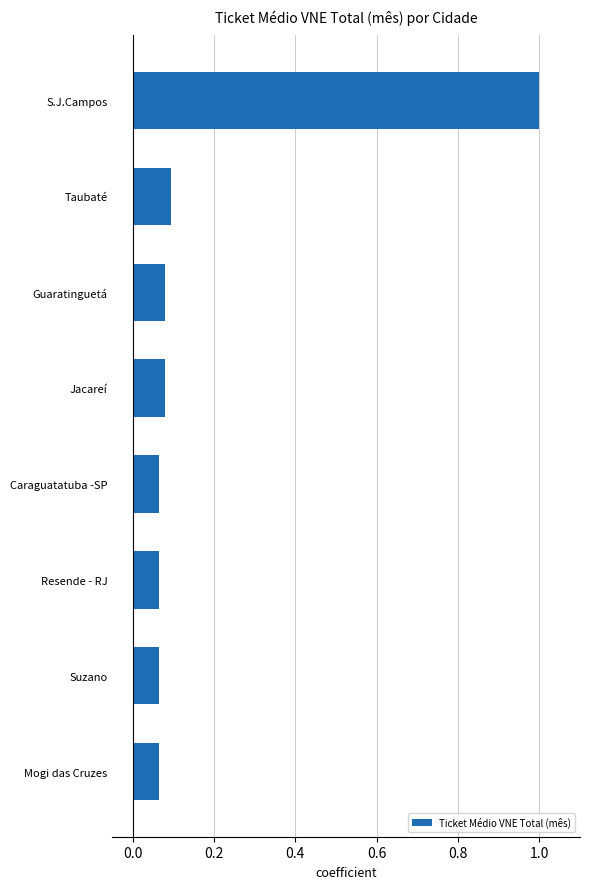

The chart shows a value of 0.1 at Mogi das Cruzes. True or false?

True